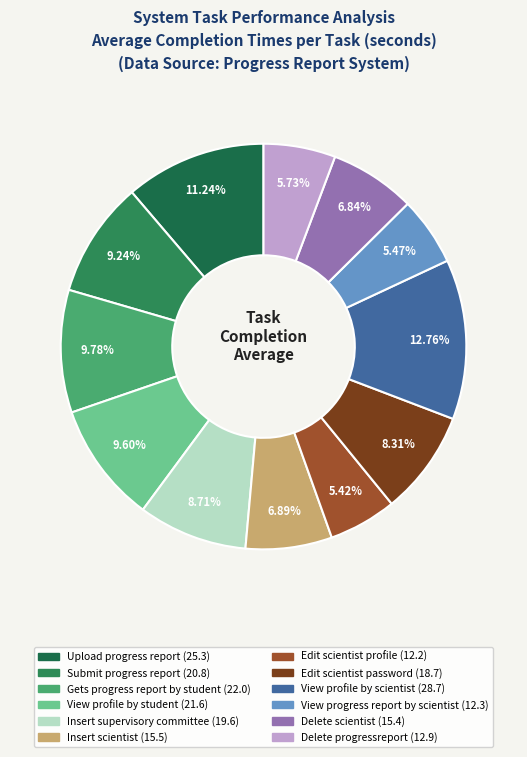

Is there a majority slice in this chart?

No